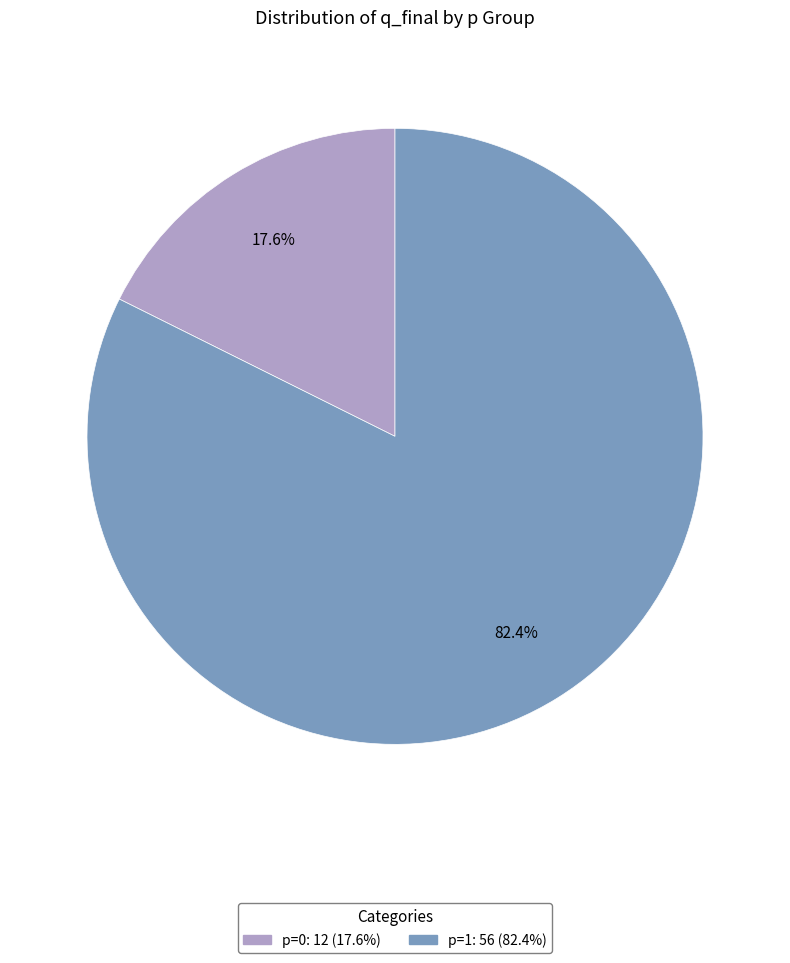

Count the number of slices in the pie.

2